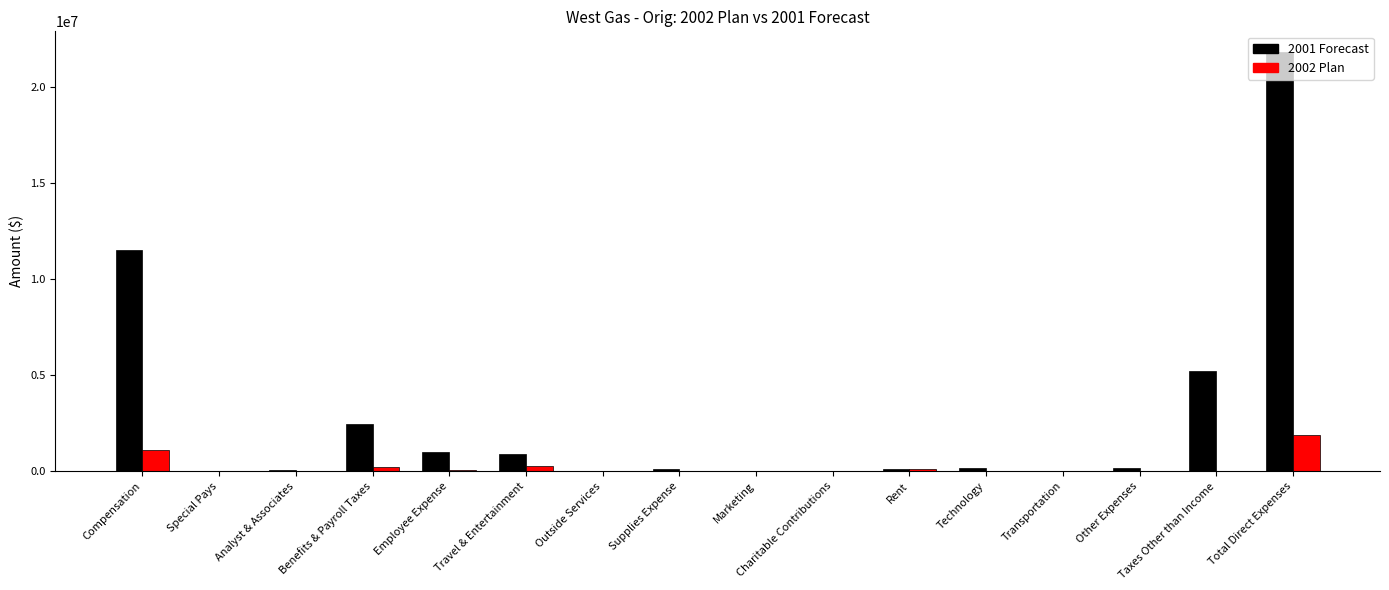

How many groups of bars are there?

16